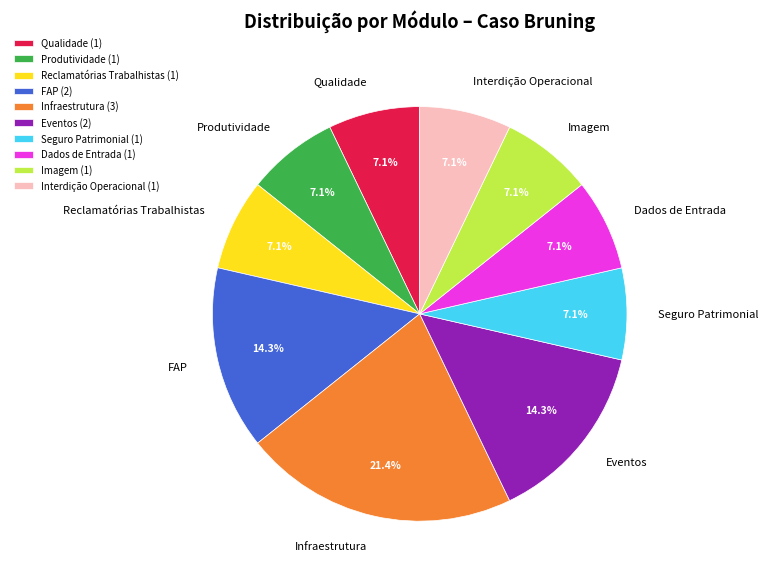

Is it true that Produtividade is 1% of the pie?

False